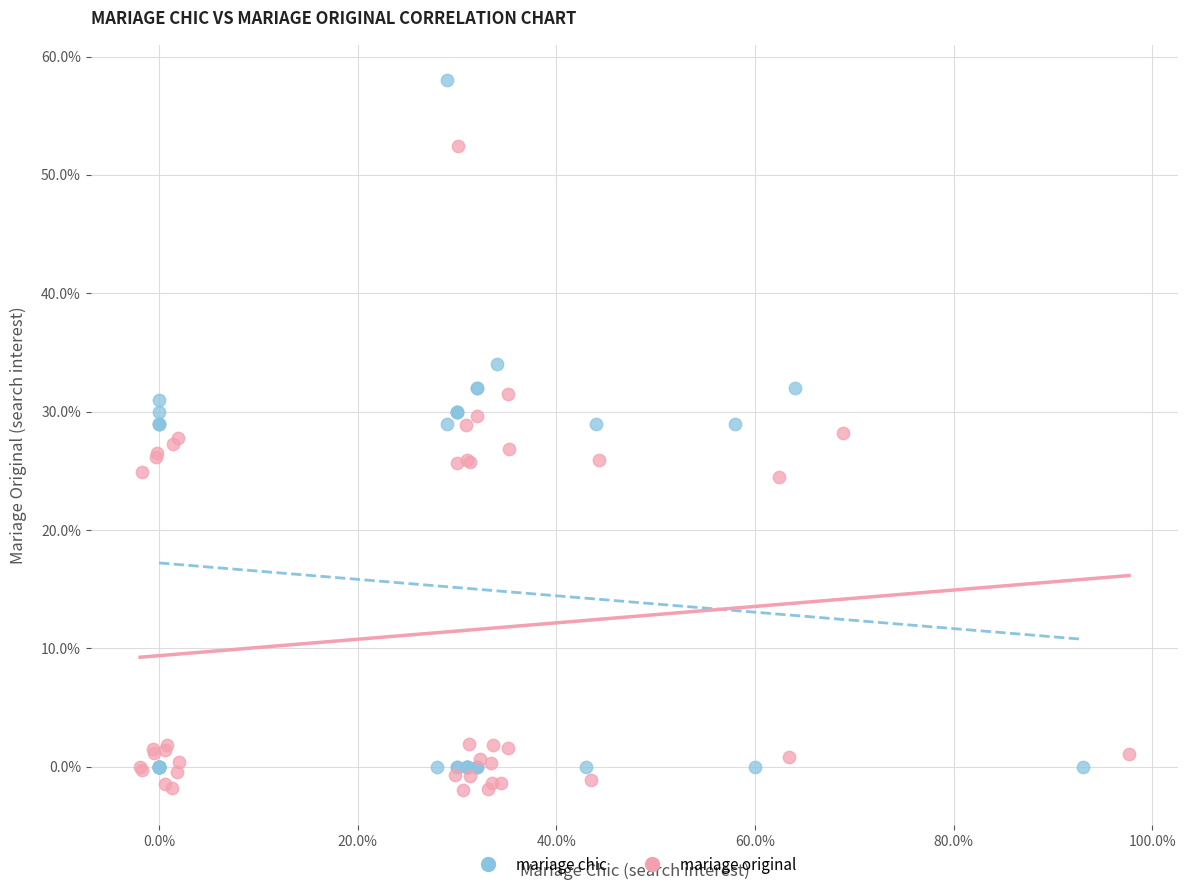

Which series has the largest Y range (max minus min)?

mariage chic